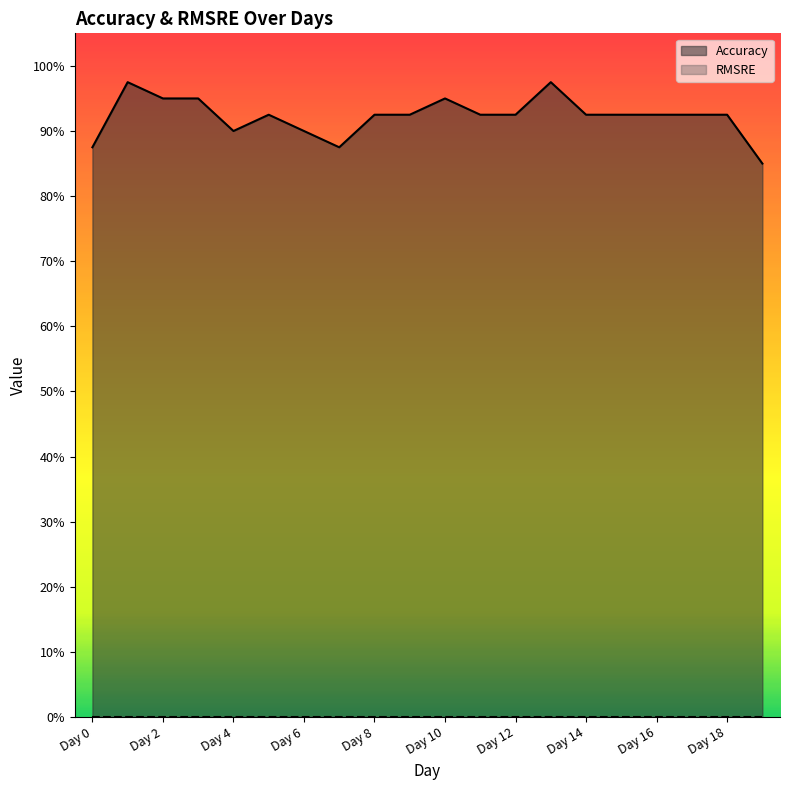

Does the chart display data point markers on the line(s)?

No